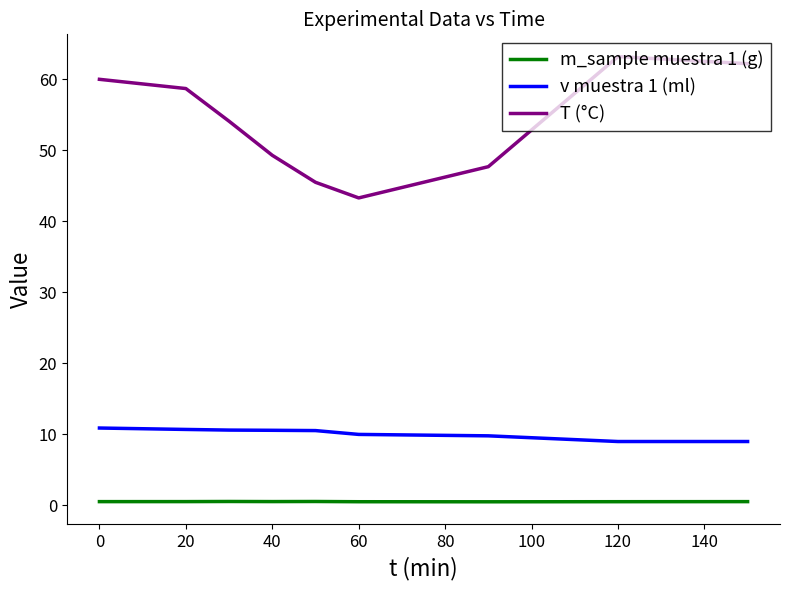

Which series has the widest spread of values?

T (°C)